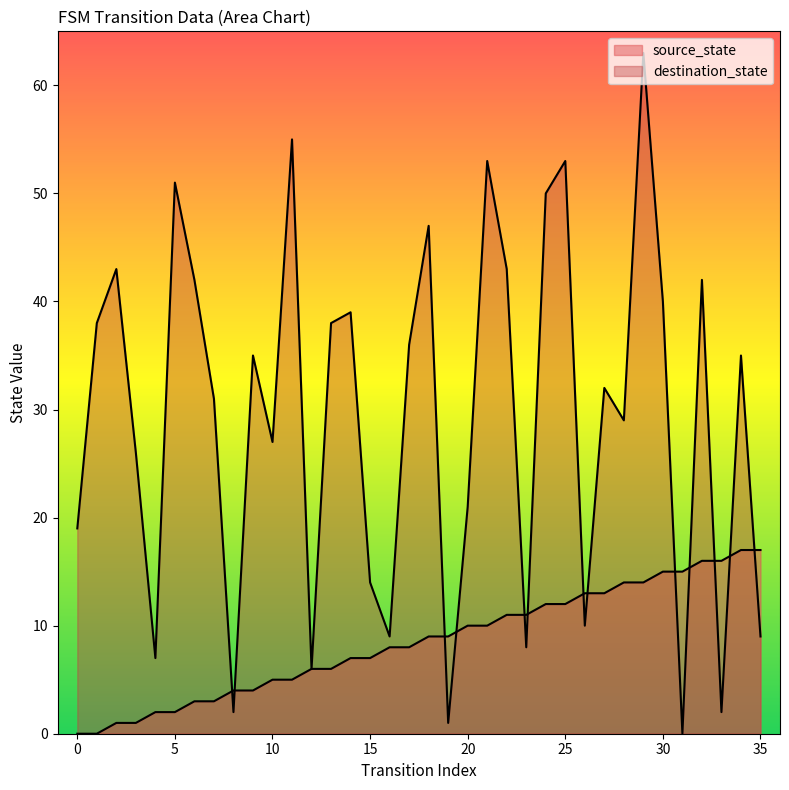

True or false: source_state has a value of 21 at 32.

False